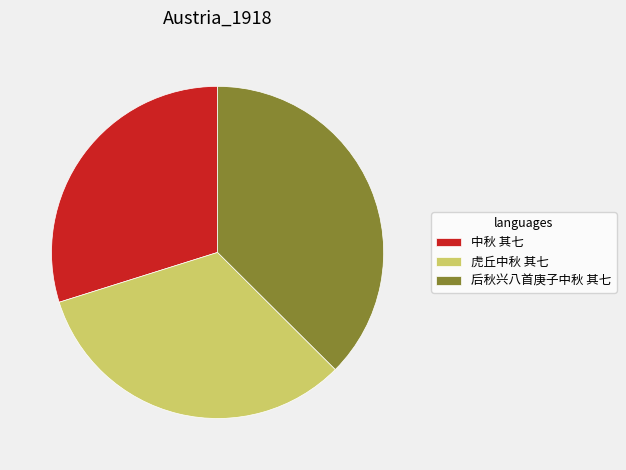

Is there a majority slice in this chart?

No